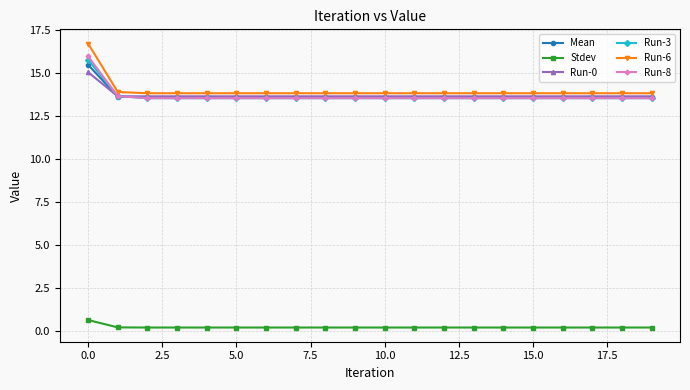

At how many categories does at least one series exceed 4?

20